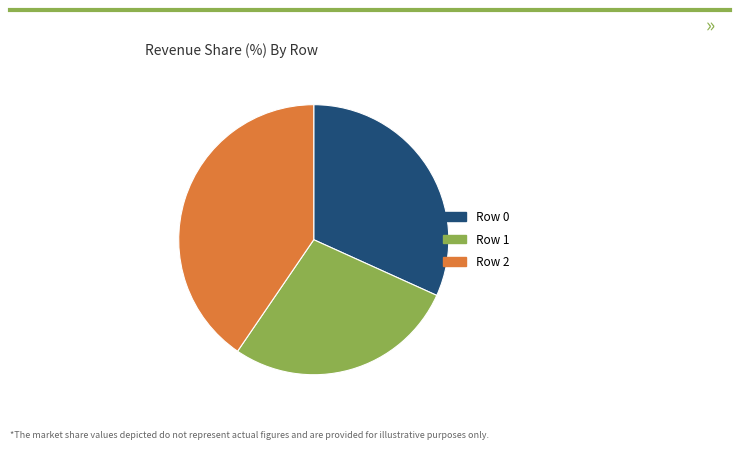

Is there a majority slice in this chart?

No